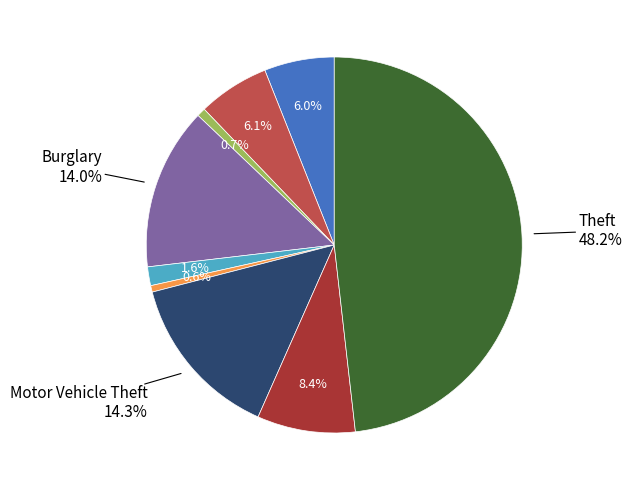

How many slices are in this pie chart?

9